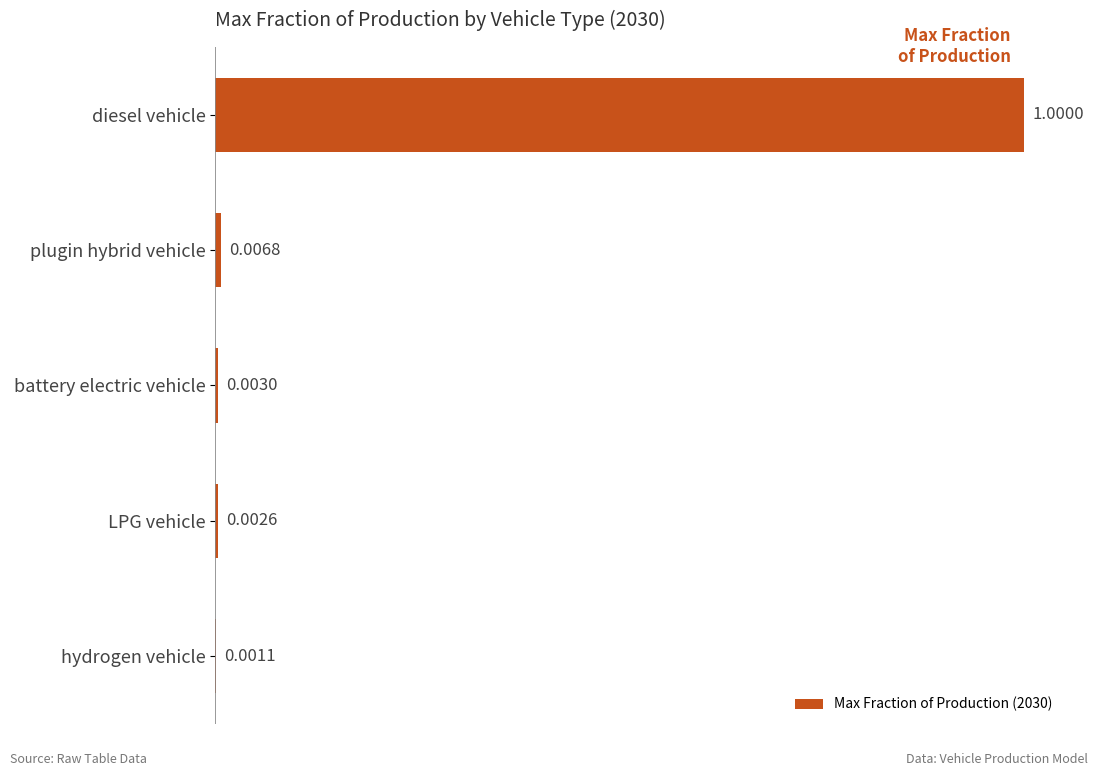

Which label corresponds to the largest value in the chart?

diesel vehicle